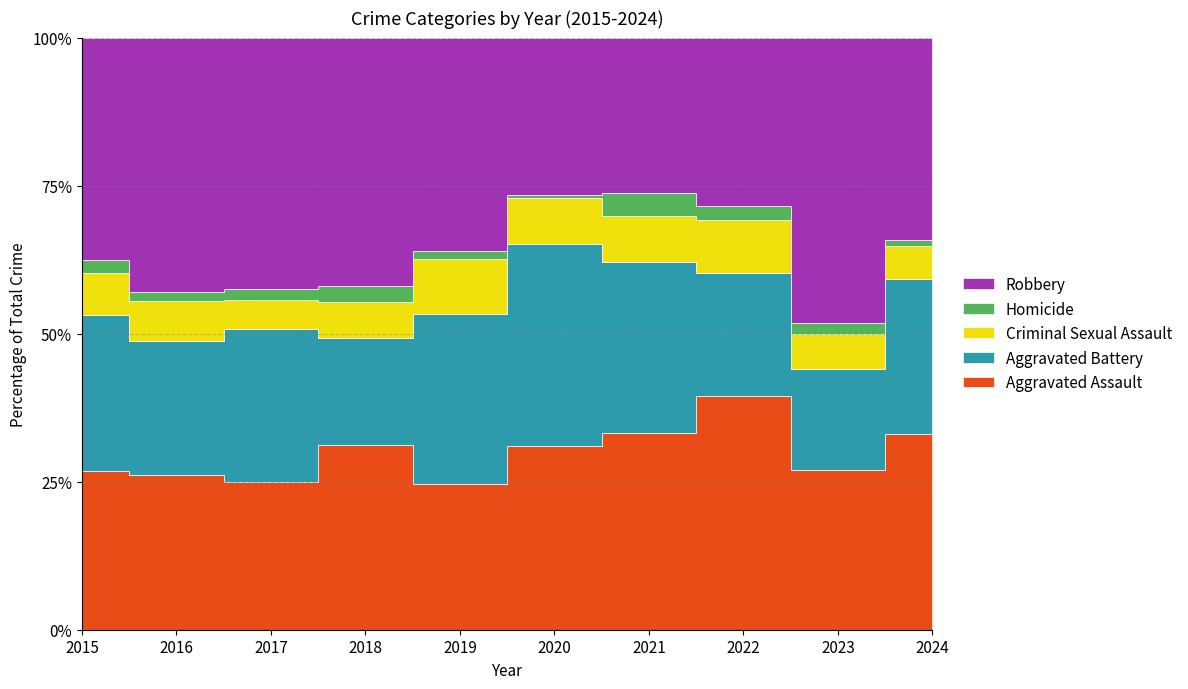

At how many categories does at least one series exceed 63?

10